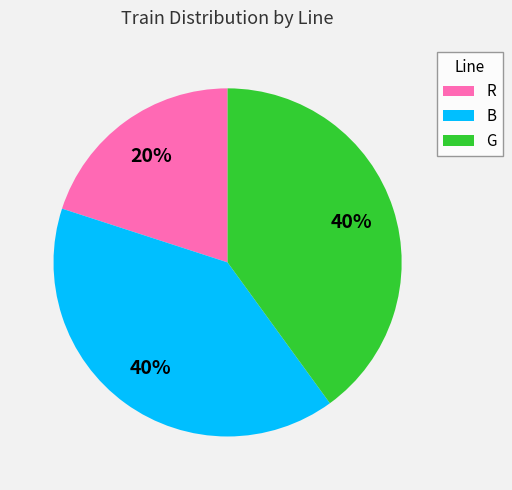

To the nearest percent, what percentage of the pie is G?

40%